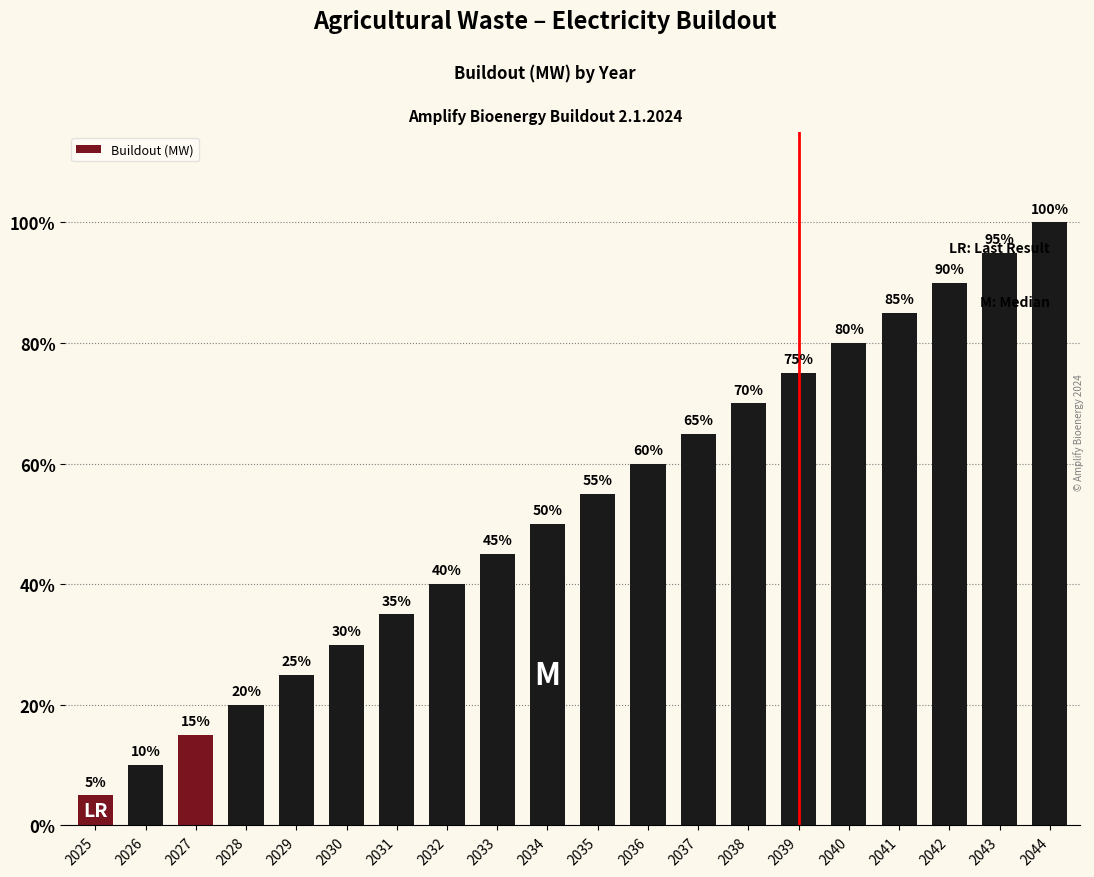

Approximately how many times larger is the value at 2035 compared to 2031?

1.6